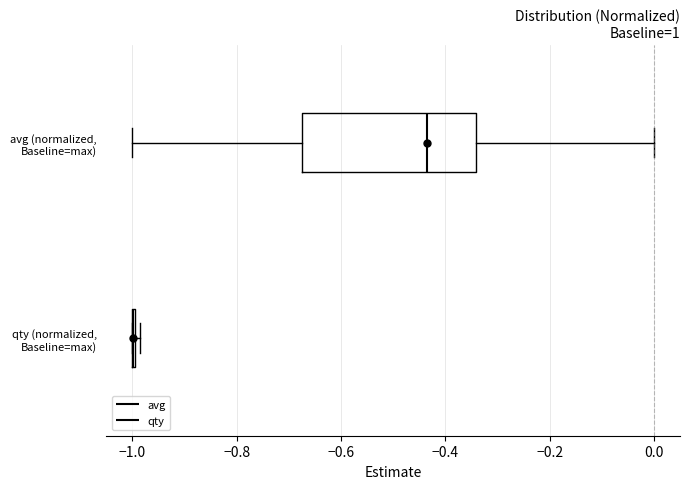

Reading bottom to top, read every box against the x-axis: the position of its median line, the range the box covers, and the ends of its whiskers. The values are not printed on the chart, so give them approximately, as read against the axis.

qty (normalized, Baseline=max): box collapsed to a line at -1.00, whiskers -1.00 to -0.98
avg (normalized, Baseline=max): median -0.44, box -0.68 to -0.34, whiskers -1.00 to 0.00